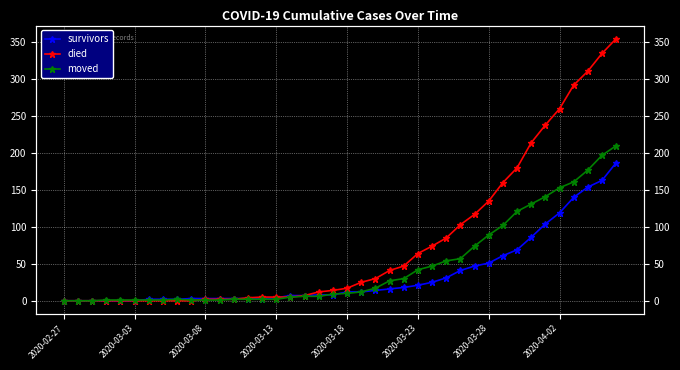

What is the difference between the moved values at 31 and 27?

48